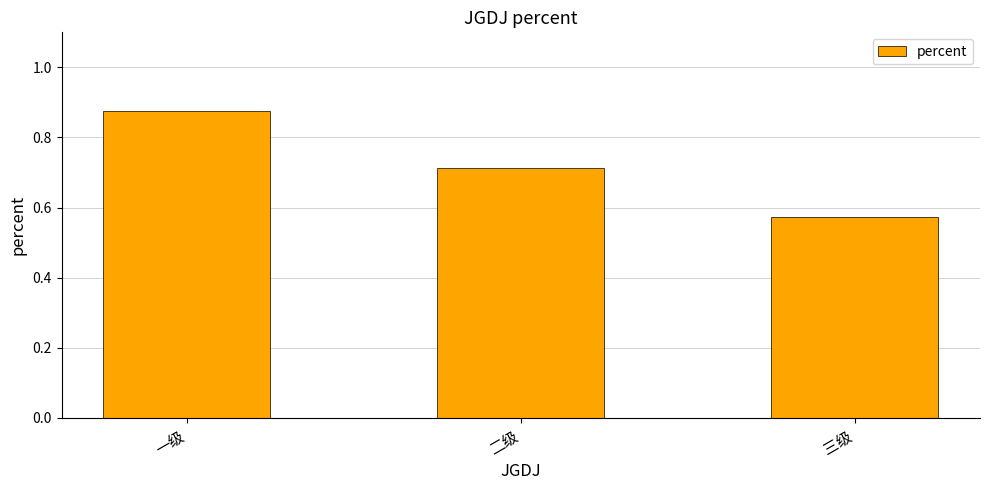

Rank the categories by value from lowest to highest.

三级, 二级, 一级